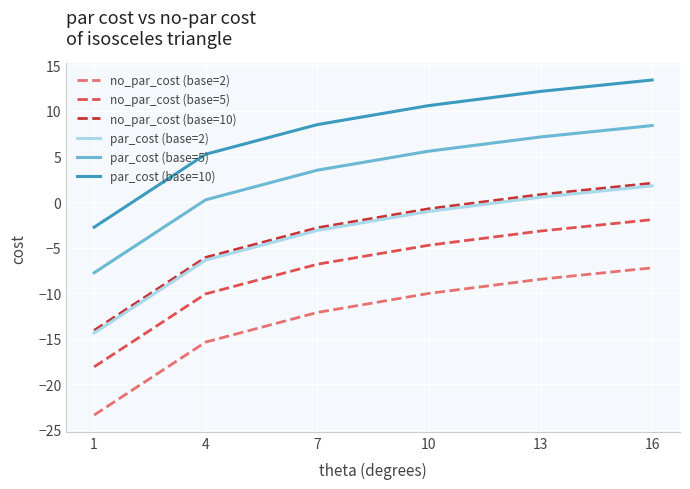

Where is no_par_cost (base=10) nearest to the value -5?

4